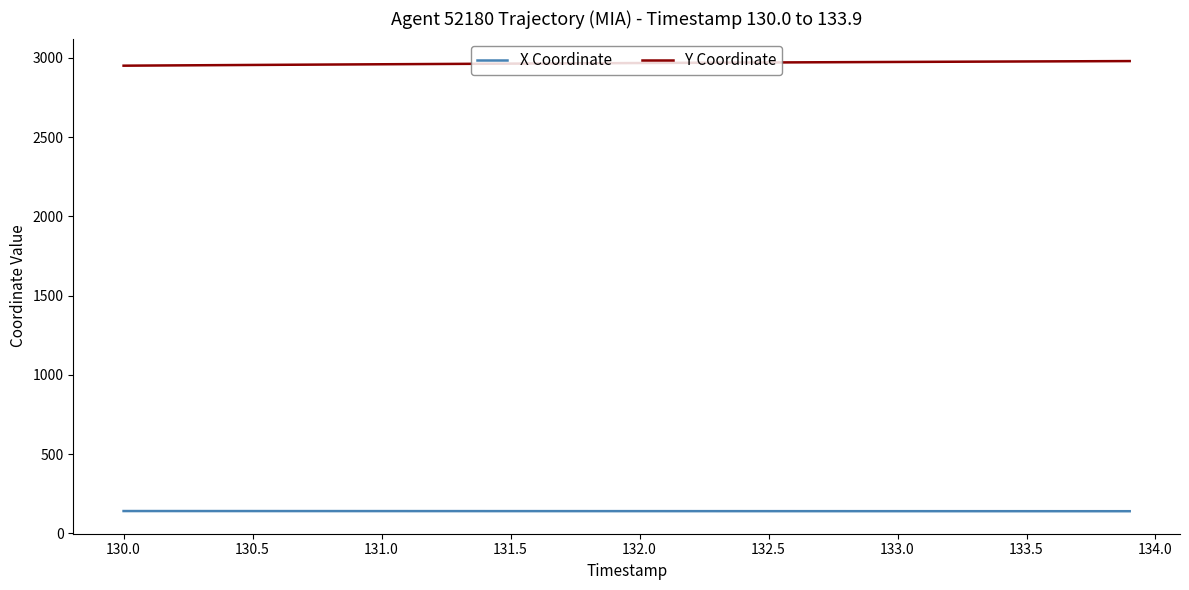

What is the minimum value shown in the chart?

140.4